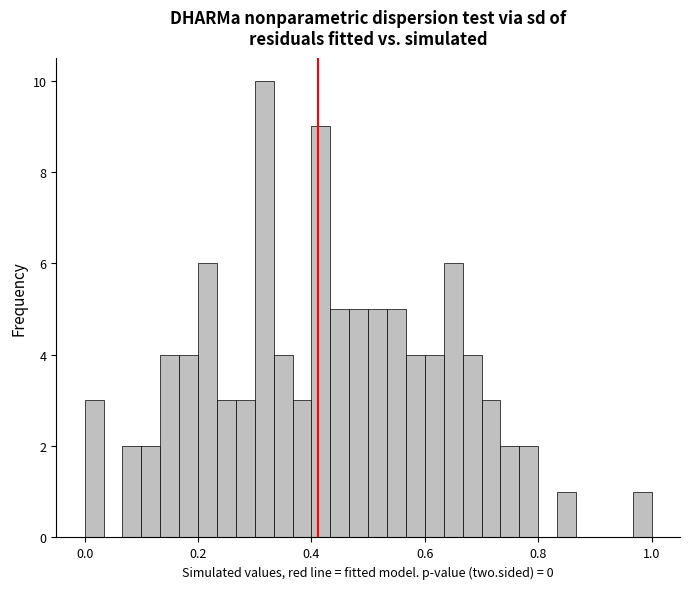

Around what value on the x-axis is the tallest bar? Give the approximate position of its centre, as read against the axis.

0.32